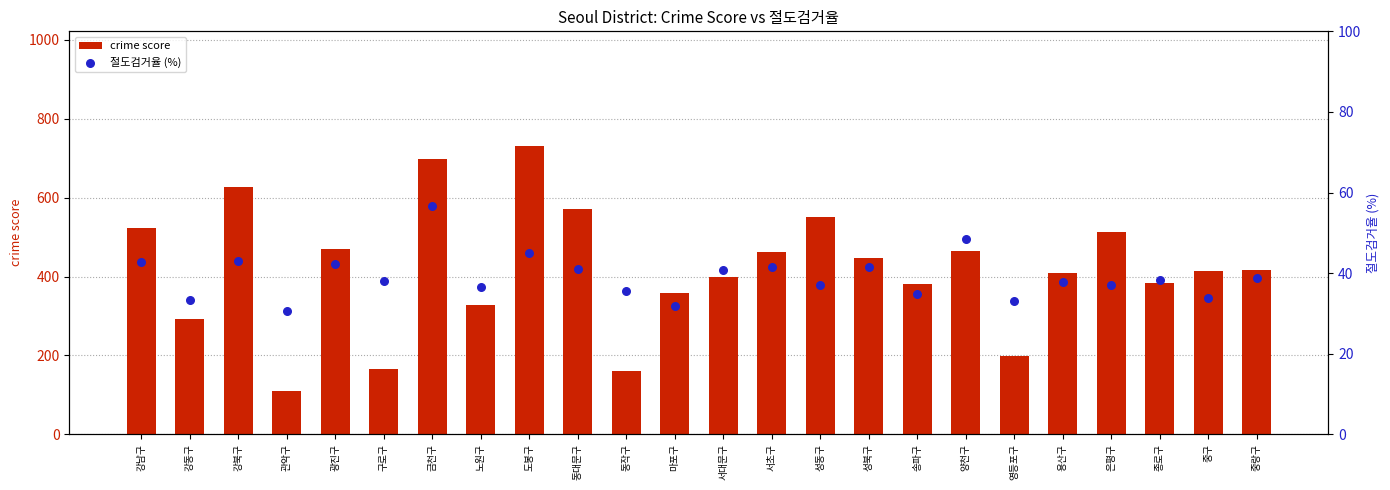

At how many categories does at least one series exceed 294?

19